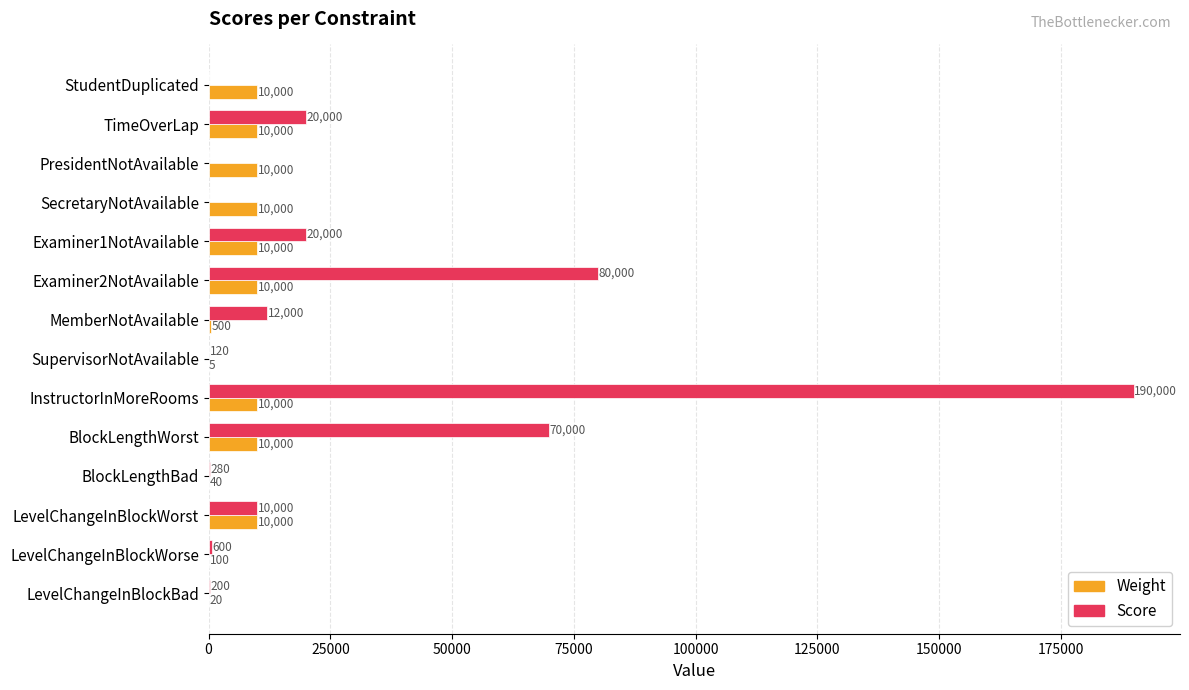

Where is Weight nearest to the value 5002?

MemberNotAvailable